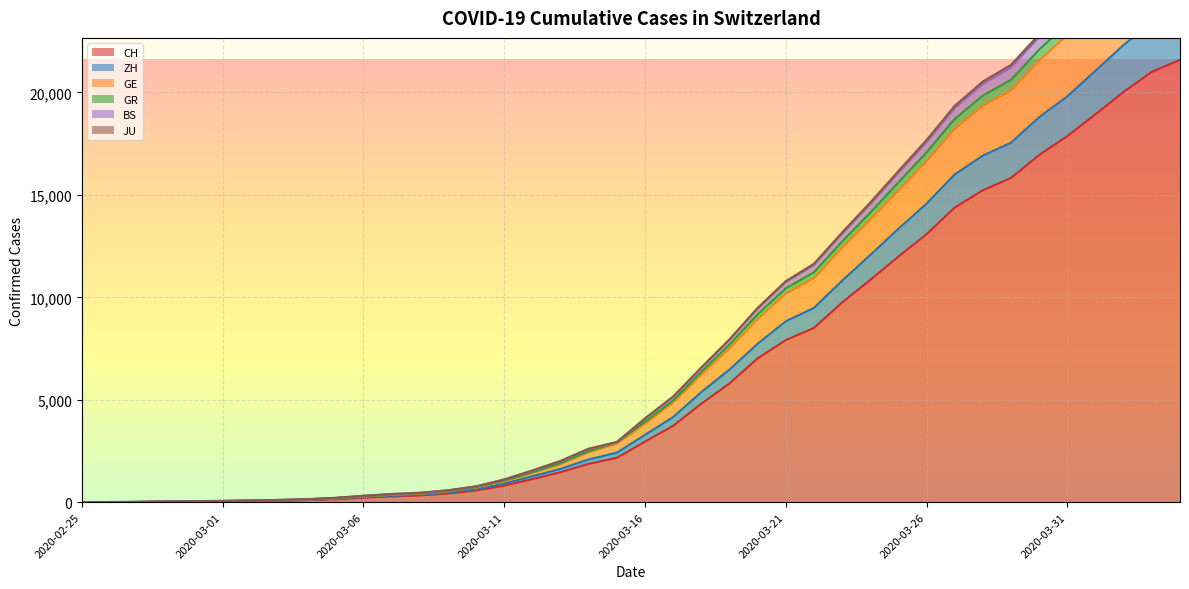

How many series are shown in this chart?

6